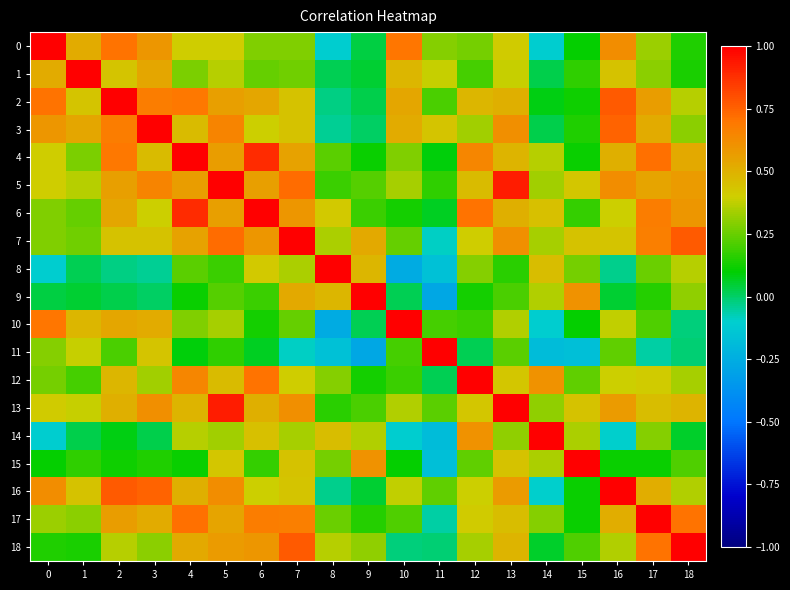

Reading right to left, list all the values displayed in this chart.

0: 18=0.1	17=0.3	16=0.6	15=0.1	14=-0.1	13=0.4	12=0.3	11=0.3	10=0.7	9=0.0	8=-0.1	7=0.3	6=0.3	5=0.4	4=0.4	3=0.6	2=0.7	1=0.5	0=1.0
1: 18=0.1	17=0.3	16=0.4	15=0.2	14=0.0	13=0.4	12=0.2	11=0.4	10=0.5	9=0.1	8=0.0	7=0.3	6=0.2	5=0.4	4=0.3	3=0.5	2=0.4	1=1.0	0=0.5
2: 18=0.4	17=0.6	16=0.8	15=0.1	14=0.1	13=0.5	12=0.5	11=0.2	10=0.5	9=0.0	8=-0.0	7=0.4	6=0.5	5=0.6	4=0.7	3=0.7	2=1.0	1=0.4	0=0.7
3: 18=0.3	17=0.5	16=0.7	15=0.1	14=0.0	13=0.6	12=0.3	11=0.4	10=0.5	9=0.0	8=-0.0	7=0.4	6=0.4	5=0.6	4=0.5	3=1.0	2=0.7	1=0.5	0=0.6
4: 18=0.5	17=0.7	16=0.5	15=0.1	14=0.4	13=0.5	12=0.6	11=0.1	10=0.3	9=0.1	8=0.2	7=0.5	6=0.9	5=0.6	4=1.0	3=0.5	2=0.7	1=0.3	0=0.4
5: 18=0.6	17=0.5	16=0.6	15=0.4	14=0.3	13=0.9	12=0.5	11=0.2	10=0.3	9=0.2	8=0.2	7=0.7	6=0.6	5=1.0	4=0.6	3=0.6	2=0.6	1=0.4	0=0.4
6: 18=0.6	17=0.7	16=0.4	15=0.2	14=0.4	13=0.5	12=0.7	11=0.1	10=0.1	9=0.2	8=0.4	7=0.6	6=1.0	5=0.6	4=0.9	3=0.4	2=0.5	1=0.2	0=0.3
7: 18=0.8	17=0.7	16=0.4	15=0.4	14=0.3	13=0.6	12=0.4	11=-0.1	10=0.2	9=0.5	8=0.3	7=1.0	6=0.6	5=0.7	4=0.5	3=0.4	2=0.4	1=0.3	0=0.3
8: 18=0.4	17=0.3	16=-0.0	15=0.3	14=0.5	13=0.2	12=0.3	11=-0.2	10=-0.3	9=0.5	8=1.0	7=0.3	6=0.4	5=0.2	4=0.2	3=-0.0	2=-0.0	1=0.0	0=-0.1
9: 18=0.3	17=0.2	16=0.0	15=0.6	14=0.4	13=0.2	12=0.1	11=-0.3	10=0.0	9=1.0	8=0.5	7=0.5	6=0.2	5=0.2	4=0.1	3=0.0	2=0.0	1=0.1	0=0.0
10: 18=-0.0	17=0.2	16=0.4	15=0.1	14=-0.1	13=0.4	12=0.2	11=0.2	10=1.0	9=0.0	8=-0.3	7=0.2	6=0.1	5=0.3	4=0.3	3=0.5	2=0.5	1=0.5	0=0.7
11: 18=-0.0	17=-0.1	16=0.2	15=-0.2	14=-0.2	13=0.2	12=0.0	11=1.0	10=0.2	9=-0.3	8=-0.2	7=-0.1	6=0.1	5=0.2	4=0.1	3=0.4	2=0.2	1=0.4	0=0.3
12: 18=0.3	17=0.4	16=0.4	15=0.2	14=0.6	13=0.4	12=1.0	11=0.0	10=0.2	9=0.1	8=0.3	7=0.4	6=0.7	5=0.5	4=0.6	3=0.3	2=0.5	1=0.2	0=0.3
13: 18=0.5	17=0.5	16=0.6	15=0.4	14=0.3	13=1.0	12=0.4	11=0.2	10=0.4	9=0.2	8=0.2	7=0.6	6=0.5	5=0.9	4=0.5	3=0.6	2=0.5	1=0.4	0=0.4
14: 18=0.1	17=0.3	16=-0.1	15=0.3	14=1.0	13=0.3	12=0.6	11=-0.2	10=-0.1	9=0.4	8=0.5	7=0.3	6=0.4	5=0.3	4=0.4	3=0.0	2=0.1	1=0.0	0=-0.1
15: 18=0.2	17=0.1	16=0.1	15=1.0	14=0.3	13=0.4	12=0.2	11=-0.2	10=0.1	9=0.6	8=0.3	7=0.4	6=0.2	5=0.4	4=0.1	3=0.1	2=0.1	1=0.2	0=0.1
16: 18=0.4	17=0.5	16=1.0	15=0.1	14=-0.1	13=0.6	12=0.4	11=0.2	10=0.4	9=0.0	8=-0.0	7=0.4	6=0.4	5=0.6	4=0.5	3=0.7	2=0.8	1=0.4	0=0.6
17: 18=0.7	17=1.0	16=0.5	15=0.1	14=0.3	13=0.5	12=0.4	11=-0.1	10=0.2	9=0.2	8=0.3	7=0.7	6=0.7	5=0.5	4=0.7	3=0.5	2=0.6	1=0.3	0=0.3
18: 18=1.0	17=0.7	16=0.4	15=0.2	14=0.1	13=0.5	12=0.3	11=-0.0	10=-0.0	9=0.3	8=0.4	7=0.8	6=0.6	5=0.6	4=0.5	3=0.3	2=0.4	1=0.1	0=0.1